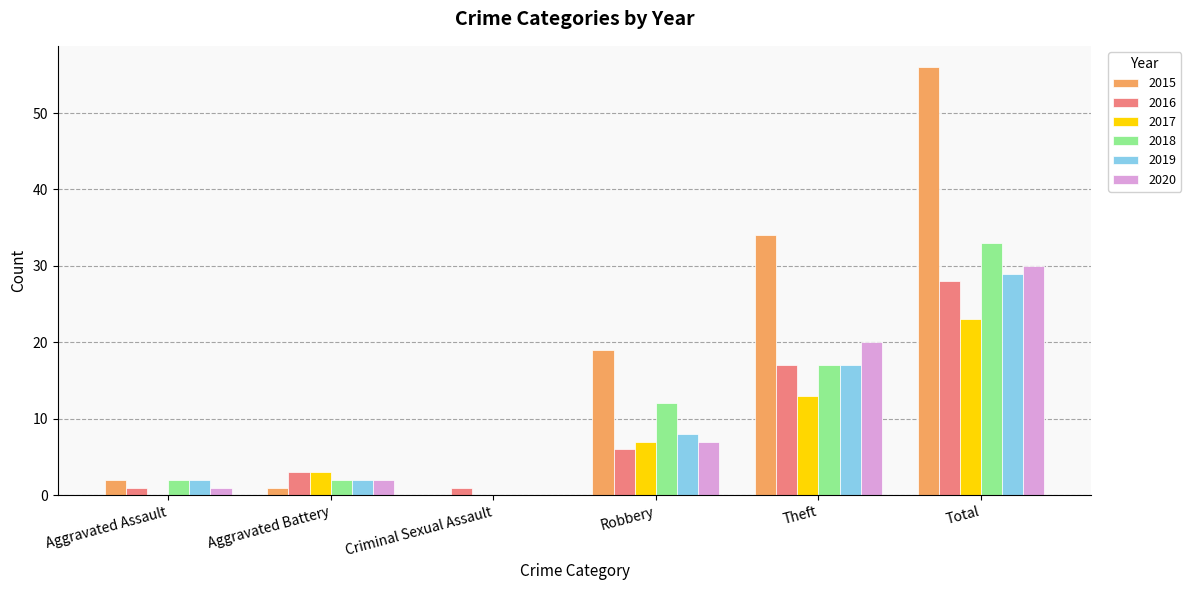

What is the average value of the 2016 series?

9